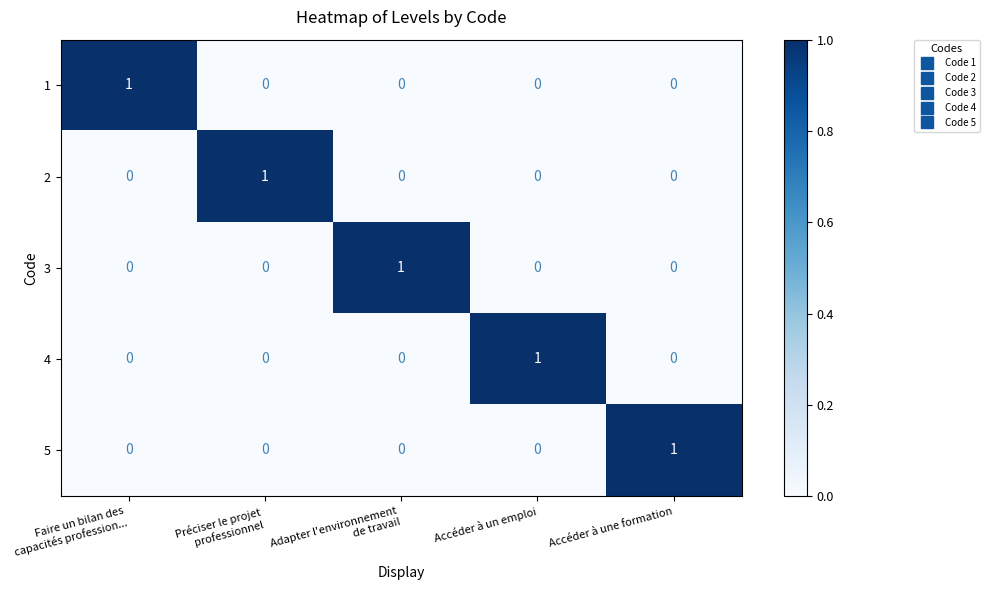

The 2 series shows 1 at Accéder à une formation. True or false?

False